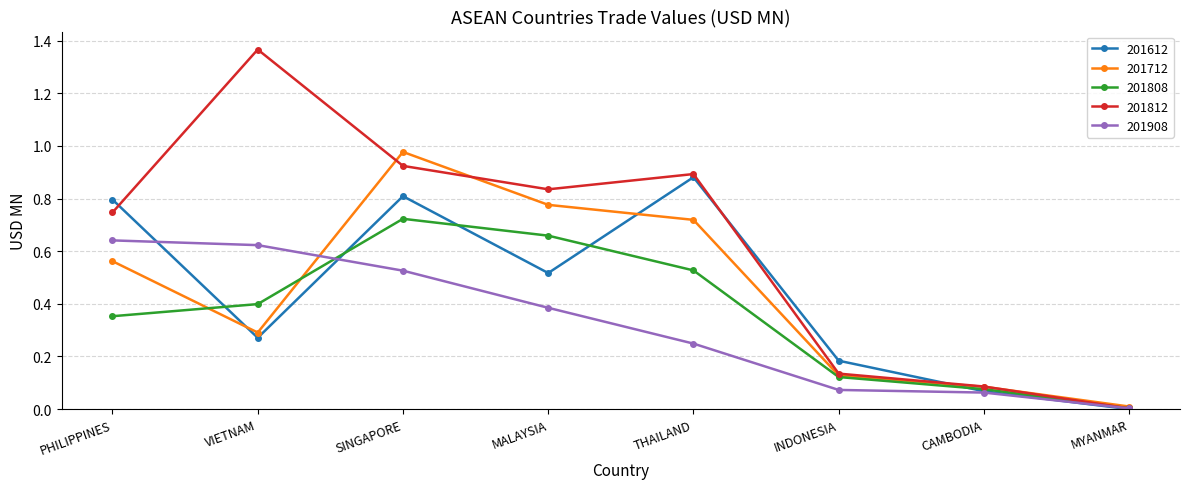

Rank the categories by 201612 value from highest to lowest.

THAILAND, SINGAPORE, PHILIPPINES, MALAYSIA, VIETNAM, INDONESIA, CAMBODIA, MYANMAR